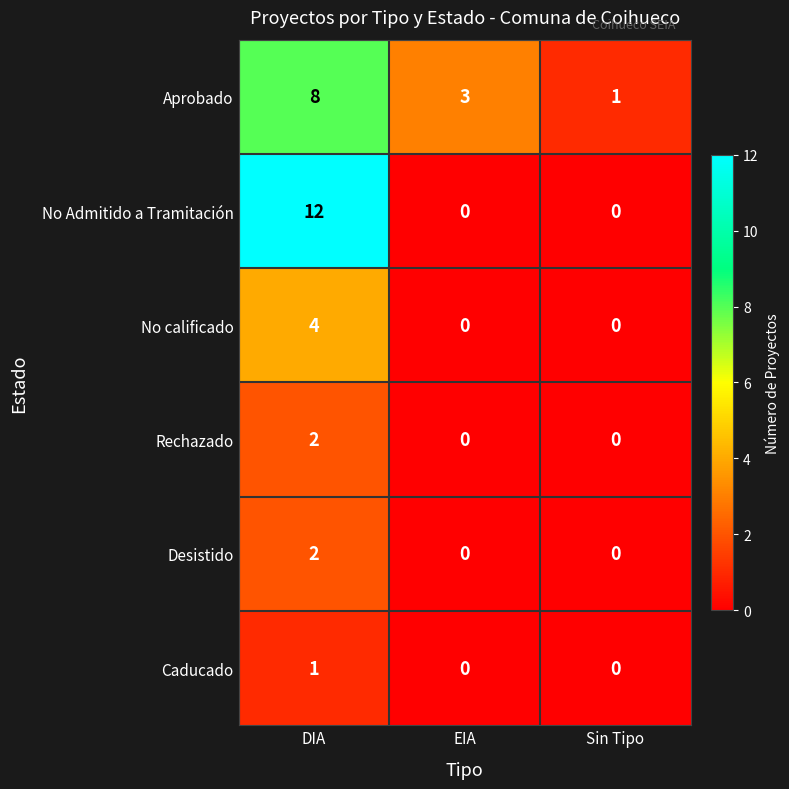

Which series has the widest spread of values?

No Admitido a Tramitación